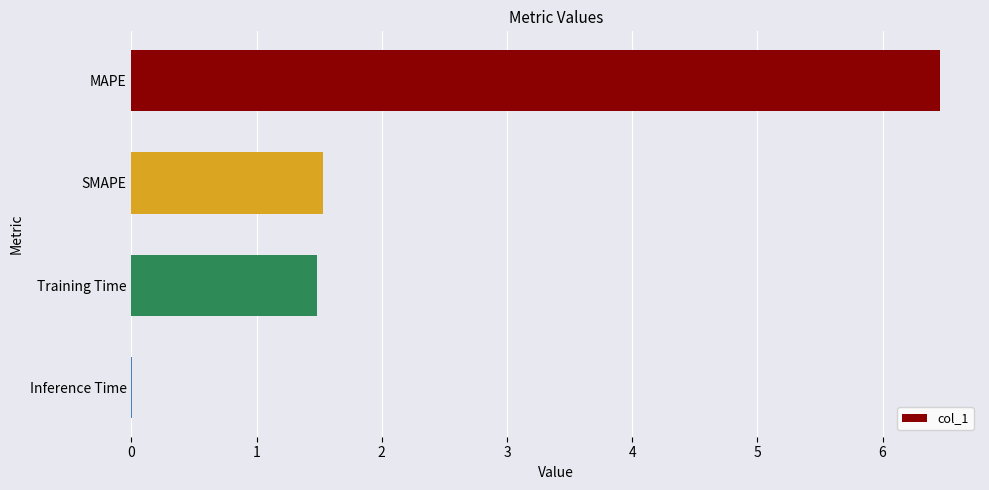

What is the change in value from MAPE to Training Time?

-5.0